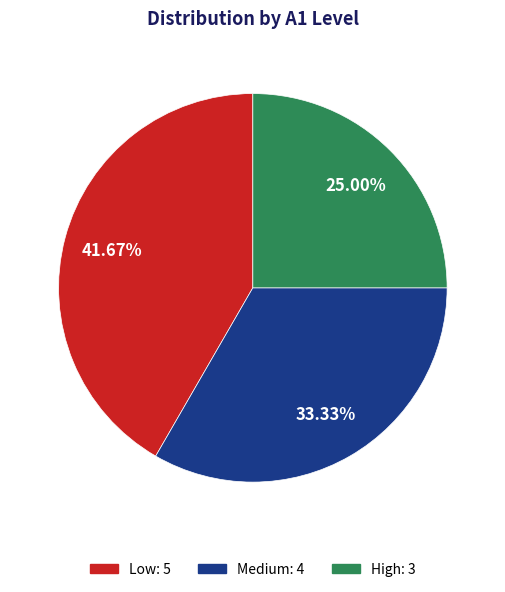

Which has a higher value, Low or High?

Low